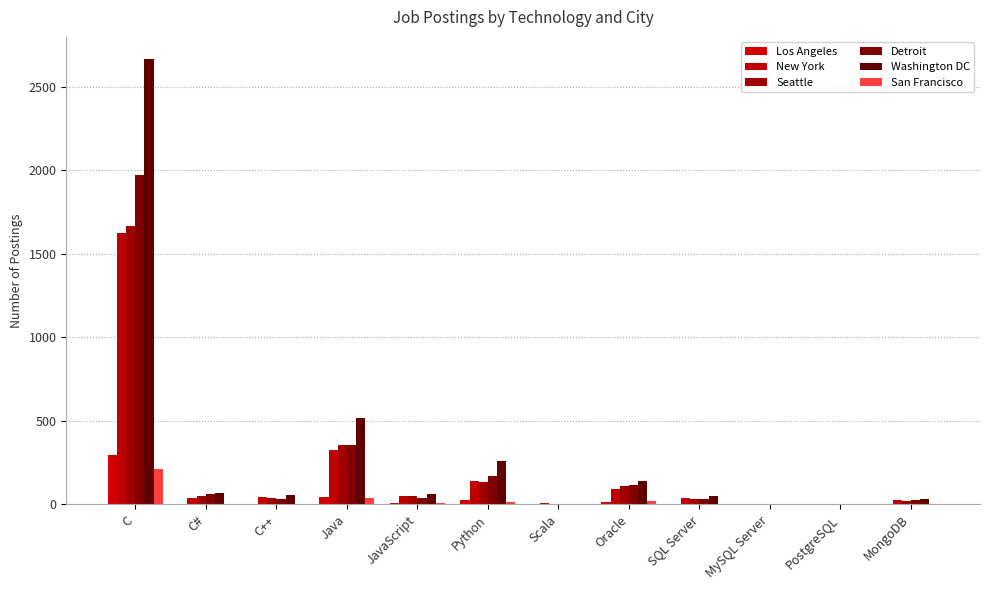

At which label does Los Angeles first exceed 5?

C